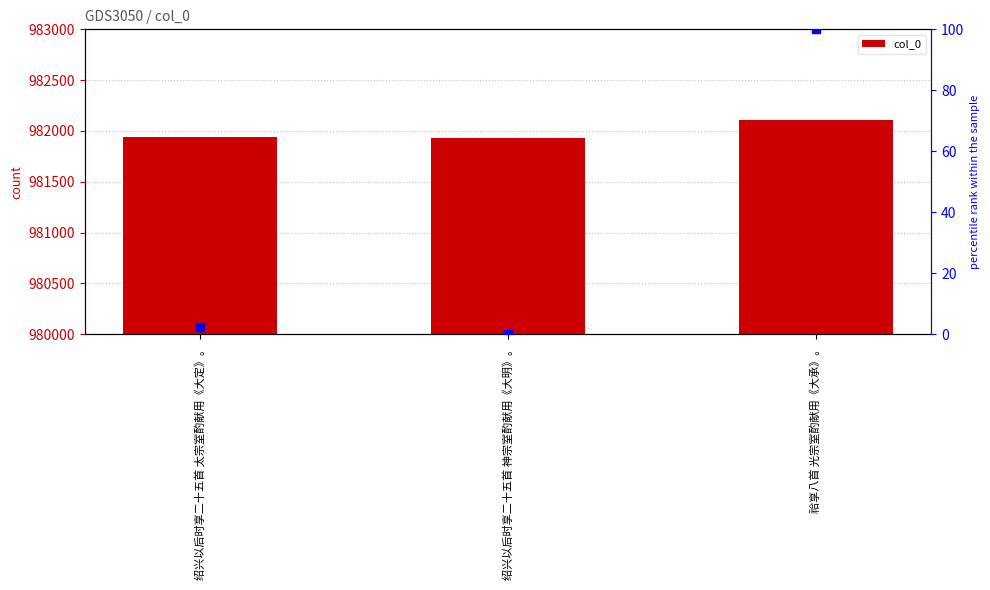

Which series has the largest total across all categories?

col_0